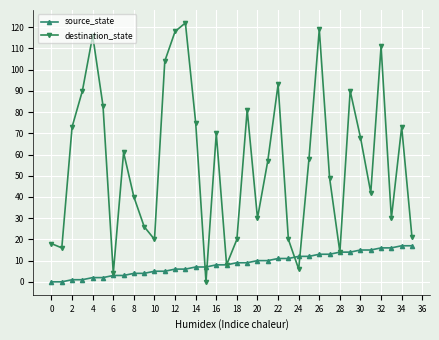

What is the value of the source_state point at the 23rd from the left?

11